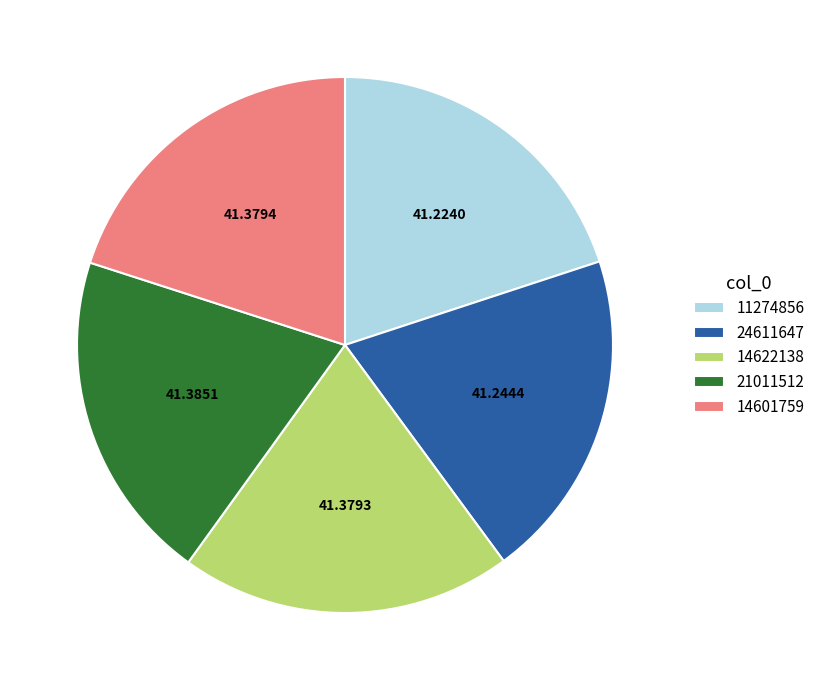

Is there a majority slice in this chart?

No